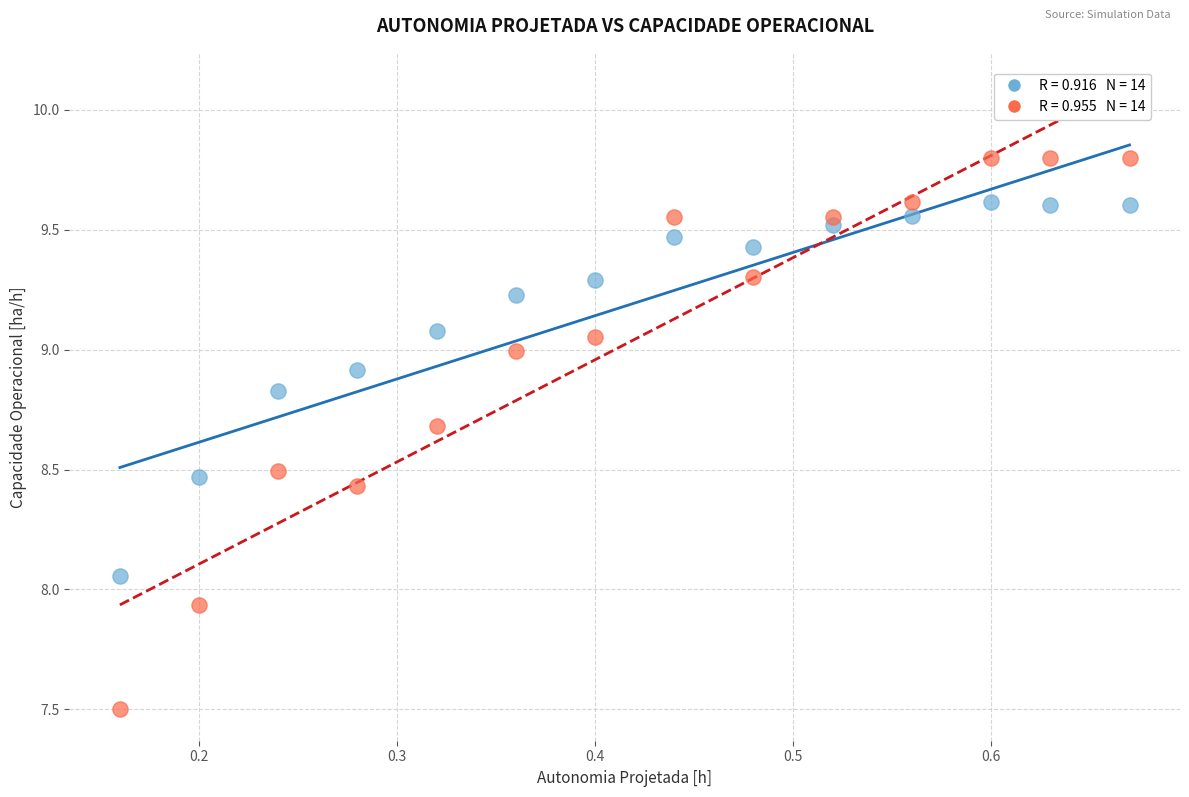

Across all data points, what is the range of Y values (max minus min)?

2.3